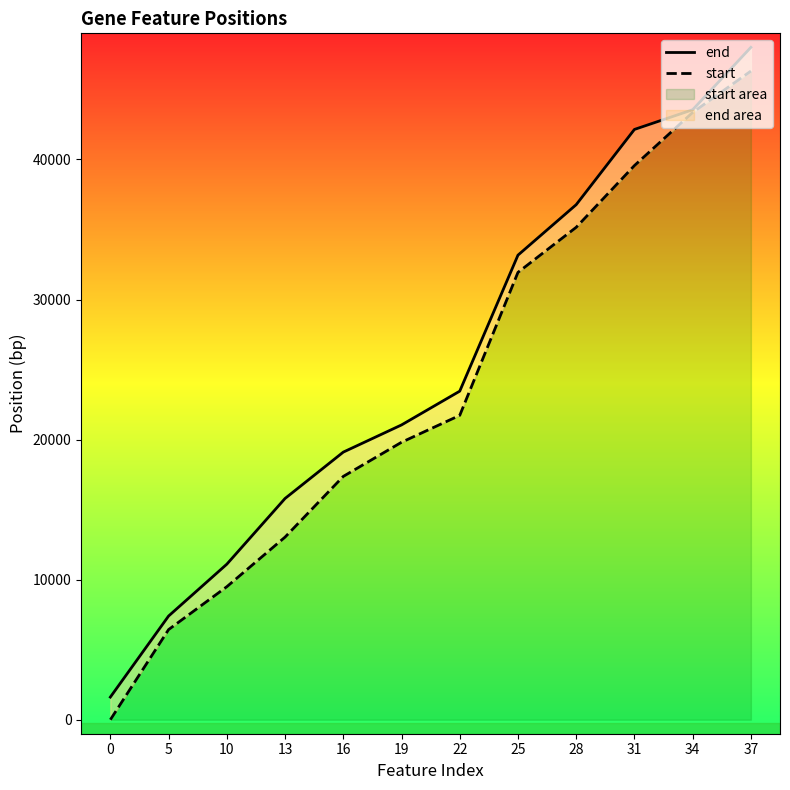

True or false: start and end intersect in this chart.

False